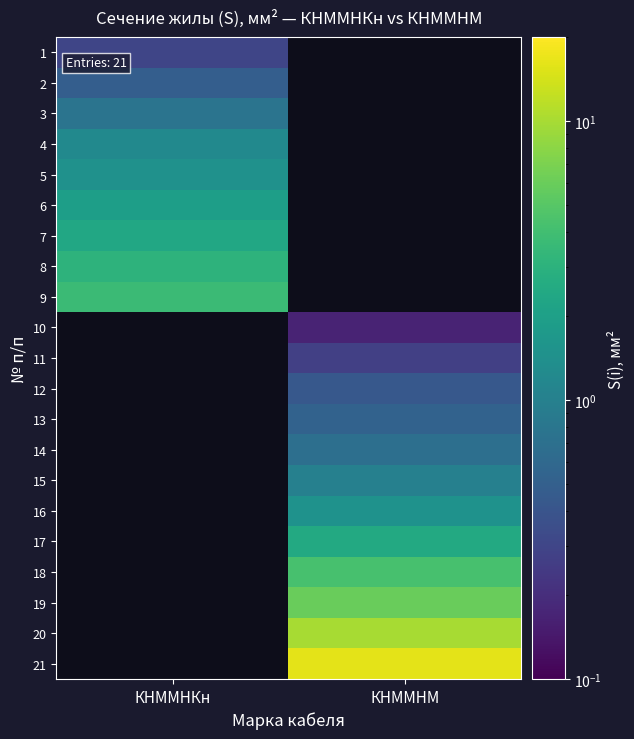

True or false: 18 has a value of 4.3 at КНММНМ.

True